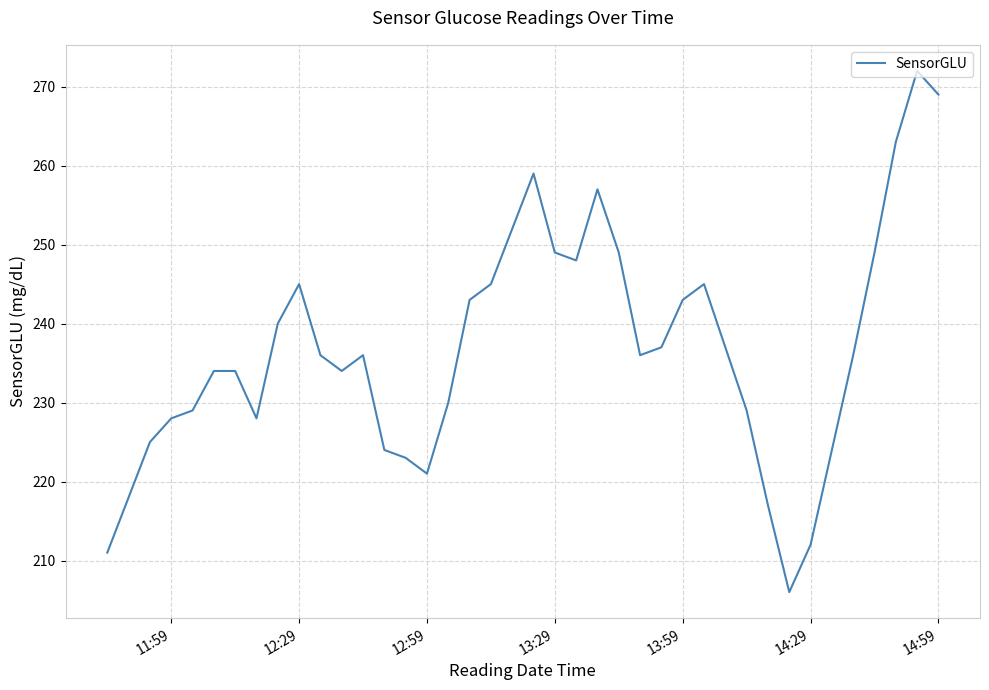

What is the difference between the maximum and minimum values?

66